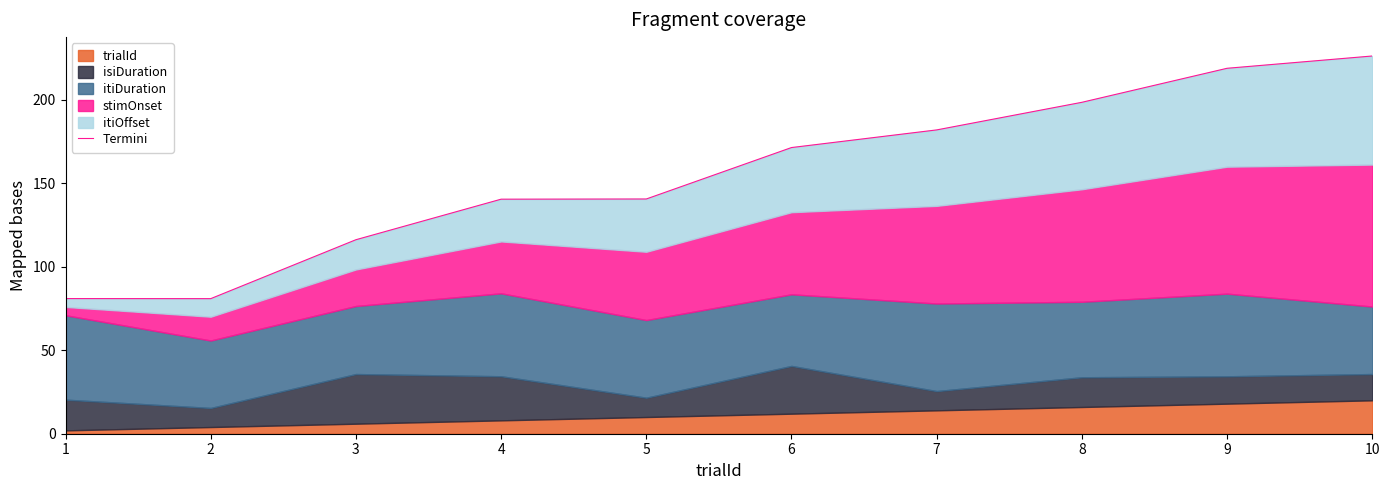

How many values are below 171?

5